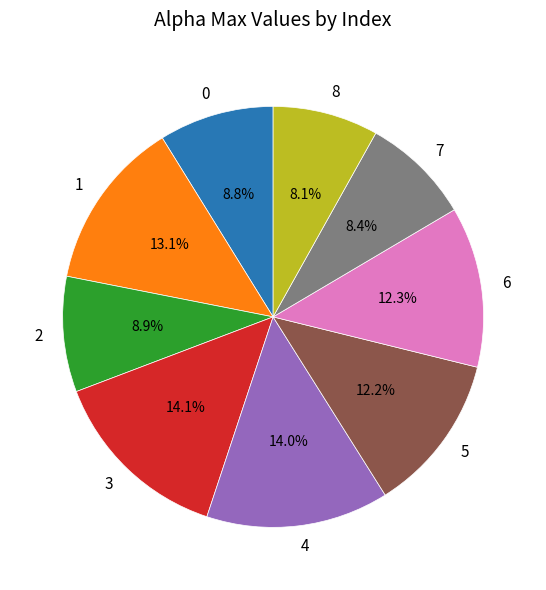

What percentage is NOT represented by 2?

91.1%